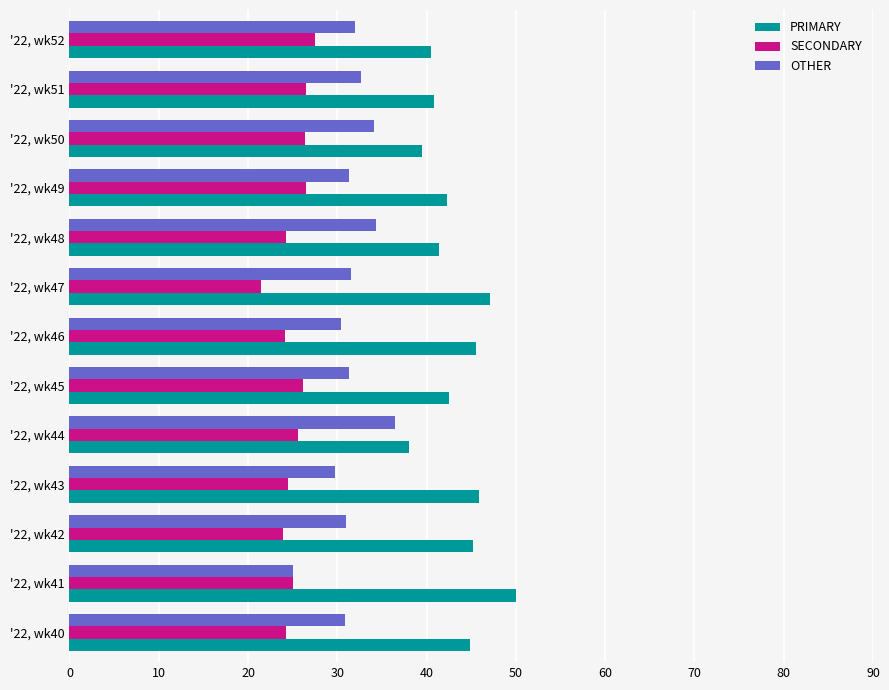

Is it true that OTHER equals 31.3 at '22, wk49?

True